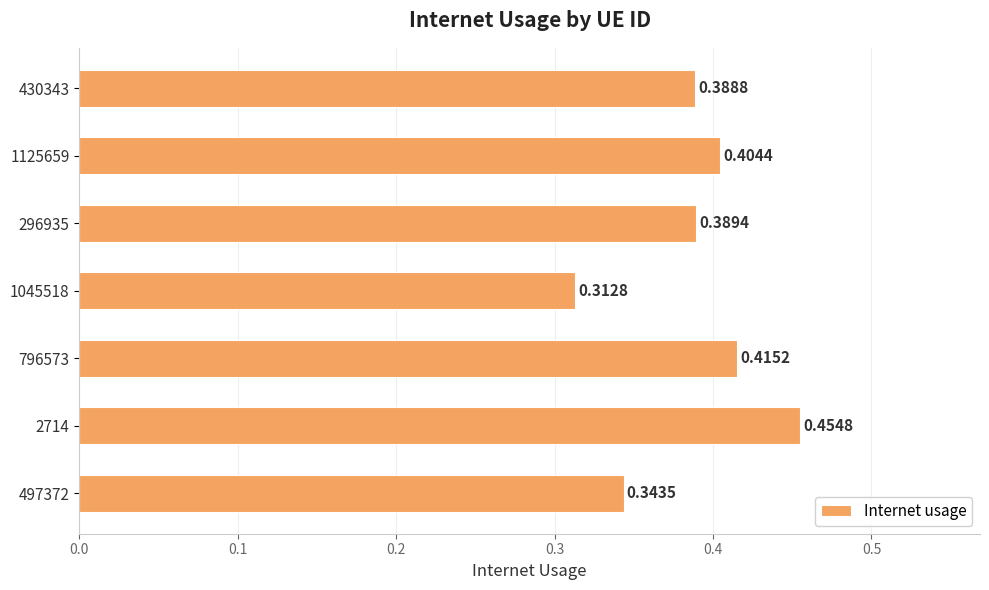

Which has a higher value, 796573 or 2714?

2714